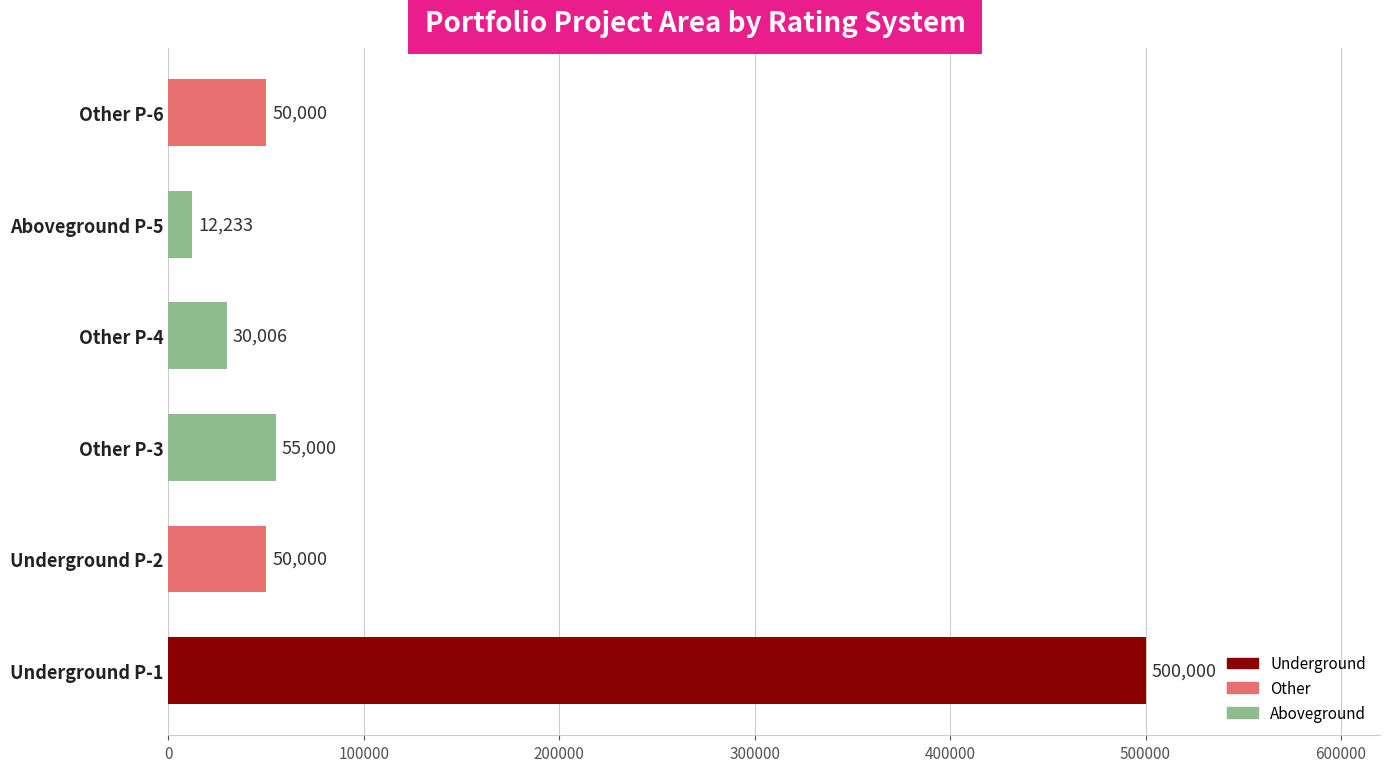

What is the change in value from Underground P-1 to Aboveground P-5?

-487767